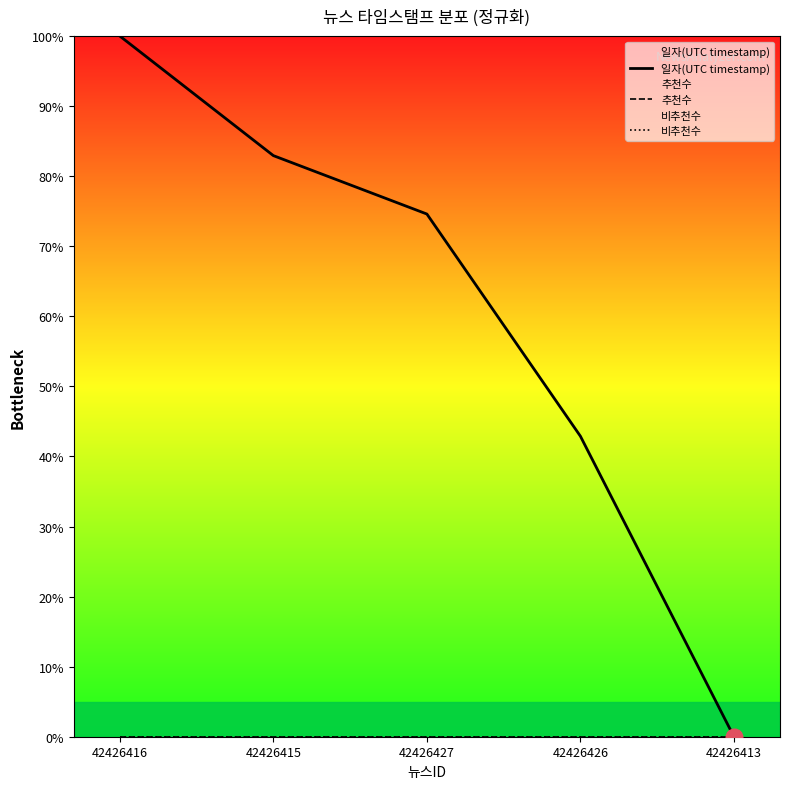

Is it true that 일자(UTC timestamp) equals 42.9 at 42426426?

True